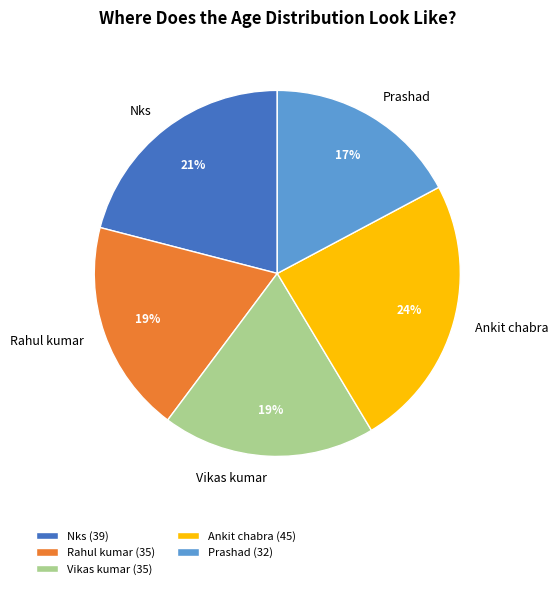

The Nks slice represents 9% of the pie. True or false?

False